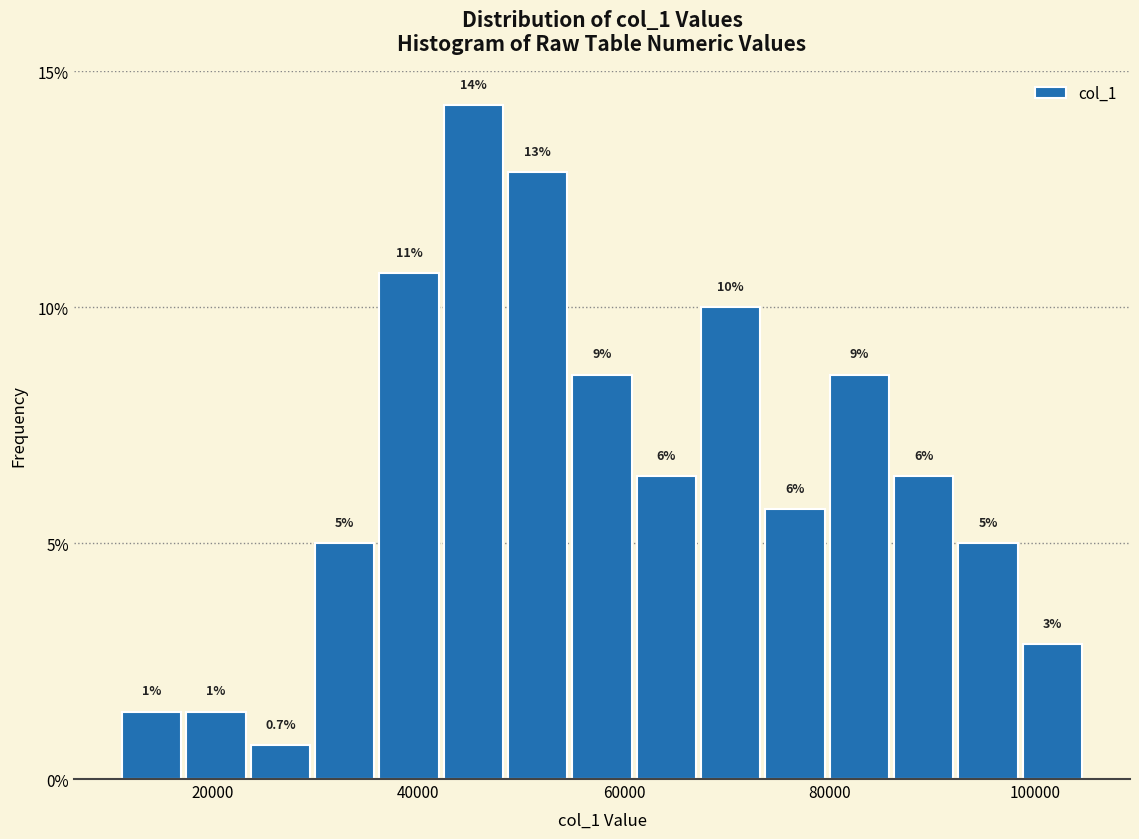

Read against the x-axis, roughly where is the centre of the tallest bar?

46000